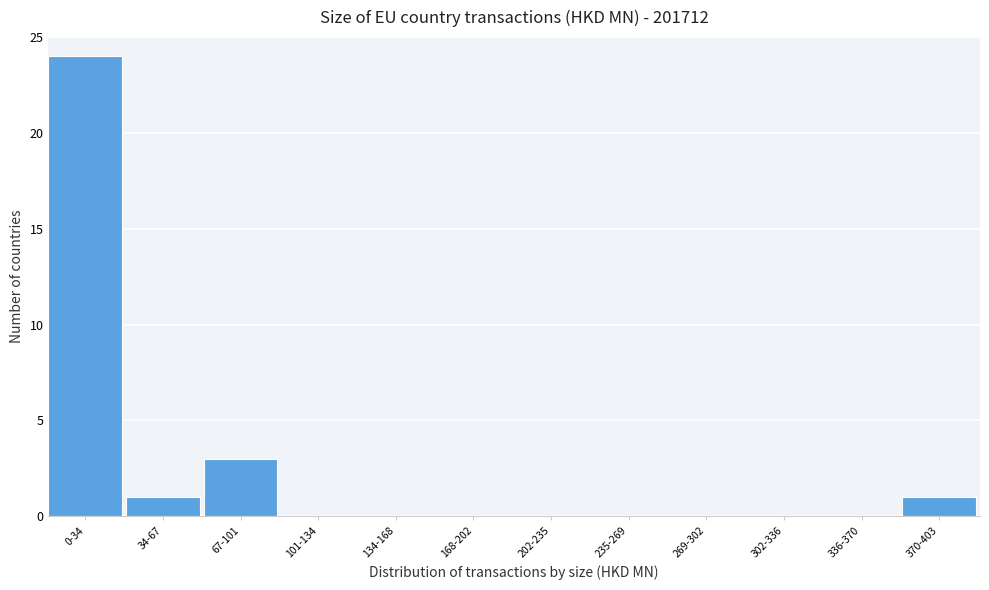

What is the change in value from 0-34 to 202-235?

-24